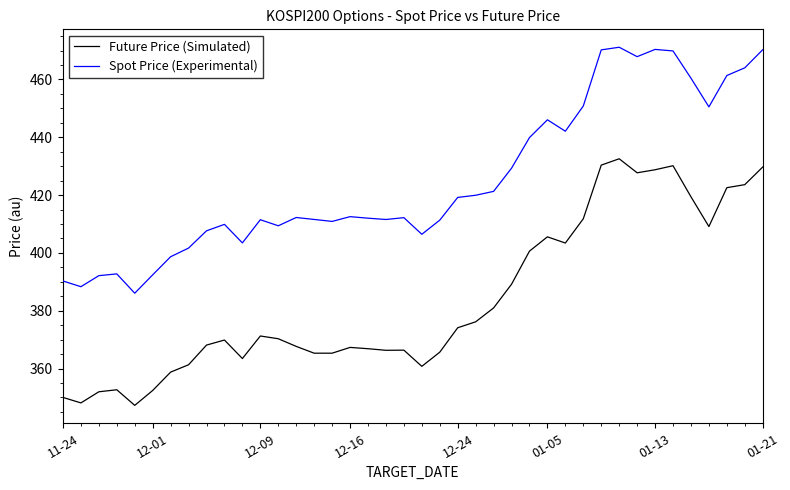

Which series has the largest total across all categories?

Spot Price (Experimental)